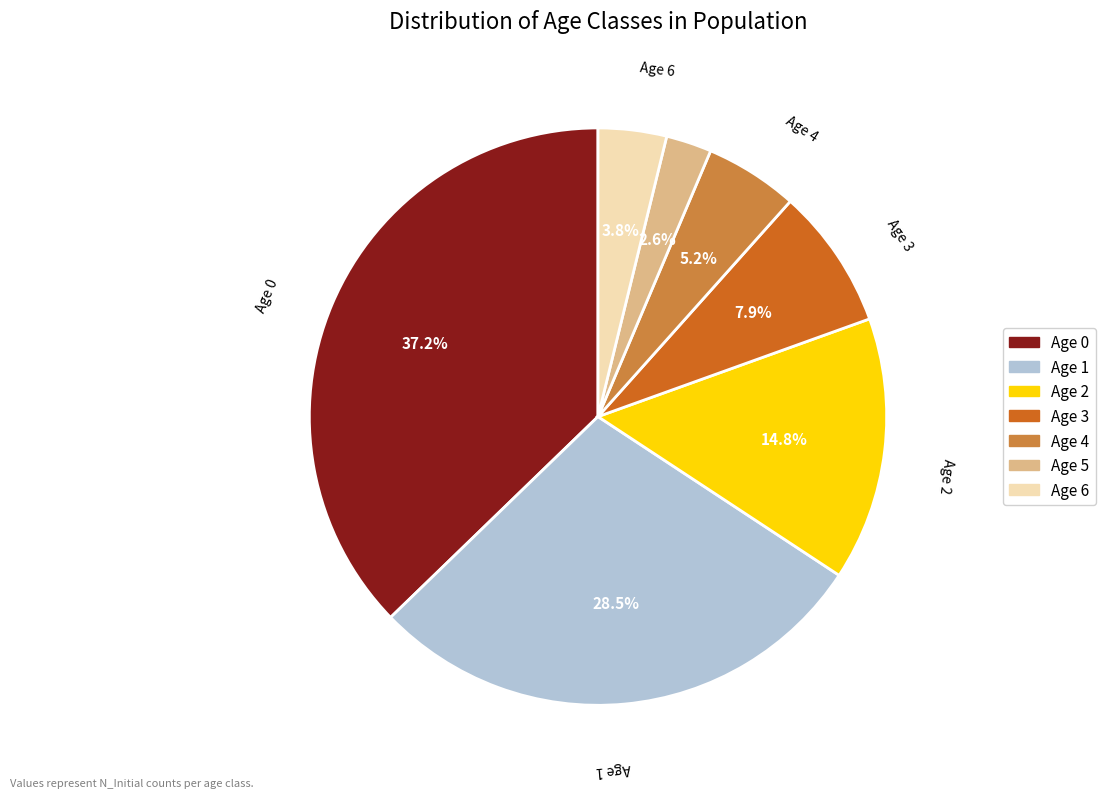

Which slice is the largest?

Age 0